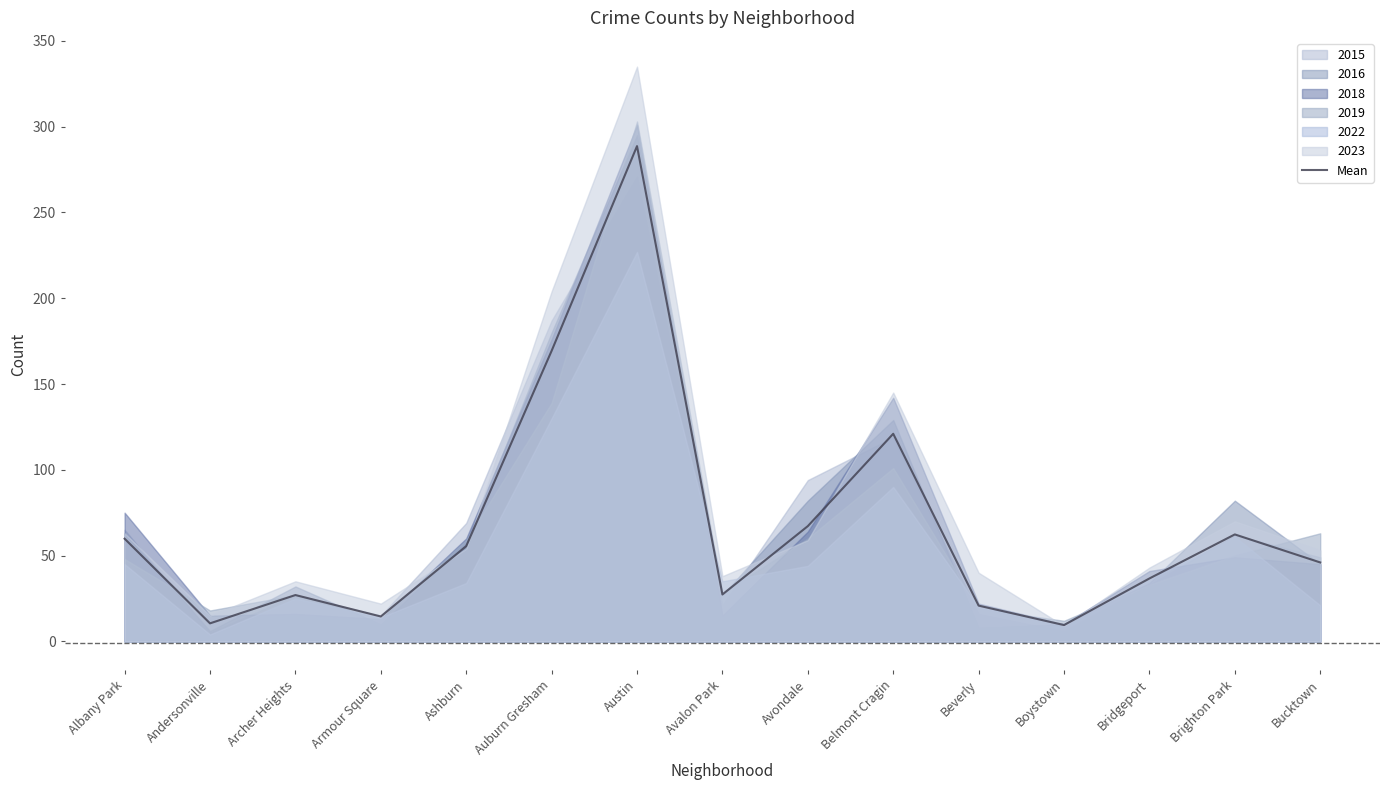

What is the value of the 14th point from the left?

62.3